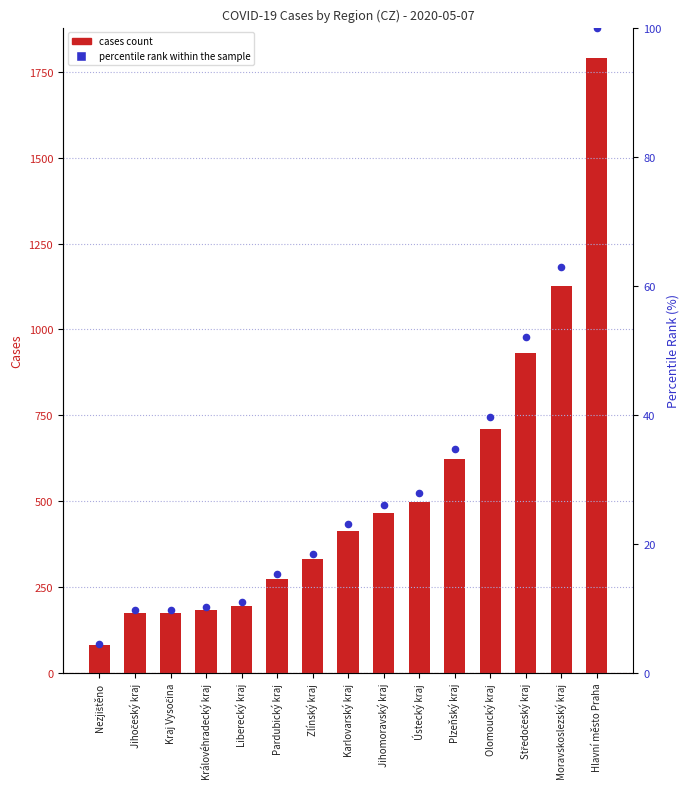

Which series reaches the minimum Y coordinate?

percentile rank within the sample